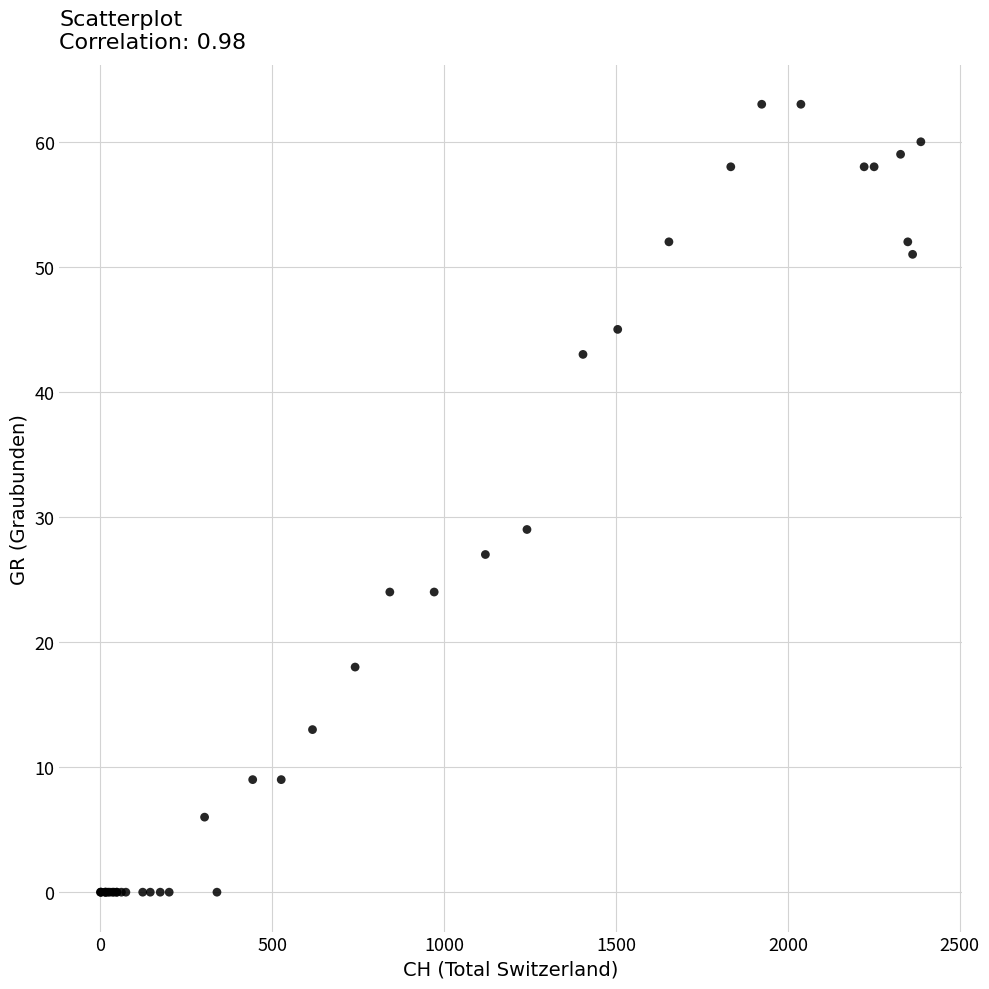

What Y value in the scatter plot is closest to 31?

29